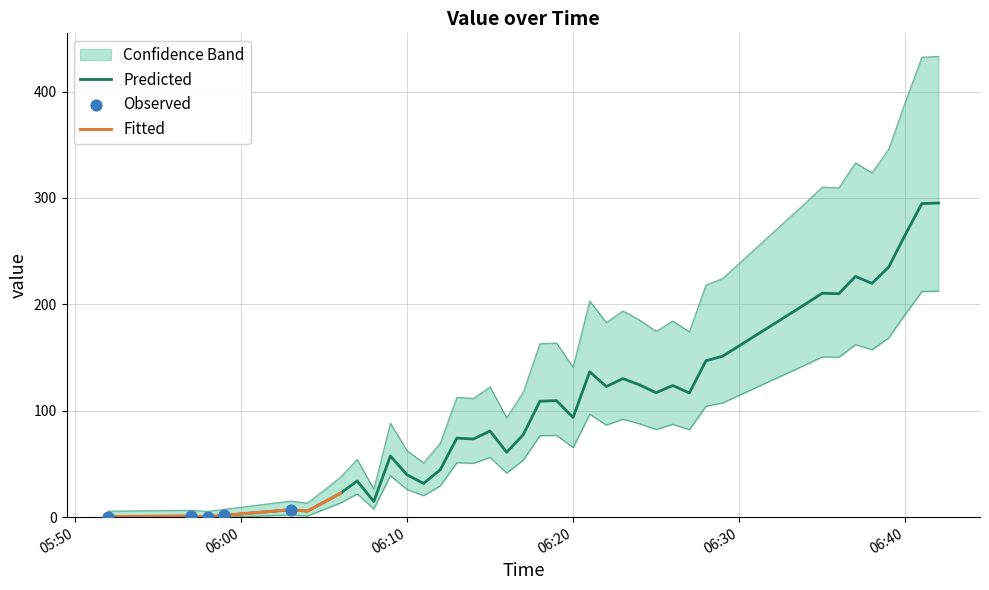

What is the ratio of the value at 2025-05-01 06:27:00 to the value at 2025-05-01 06:17:00?

1.5